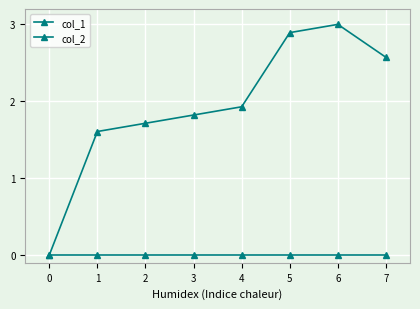

Rank the series at 1 from highest to lowest value.

col_1, col_2